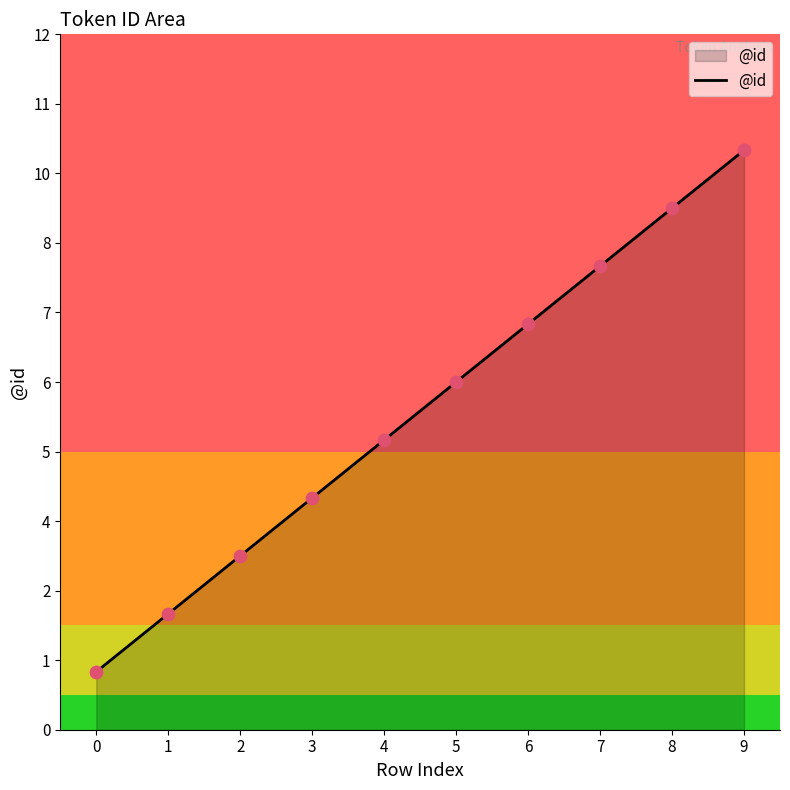

Is this an area chart (filled region under the line)?

Yes